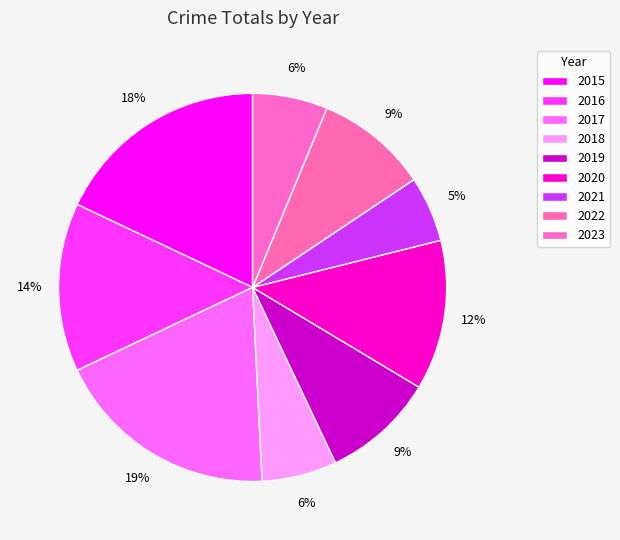

How many slices are in this pie chart?

9